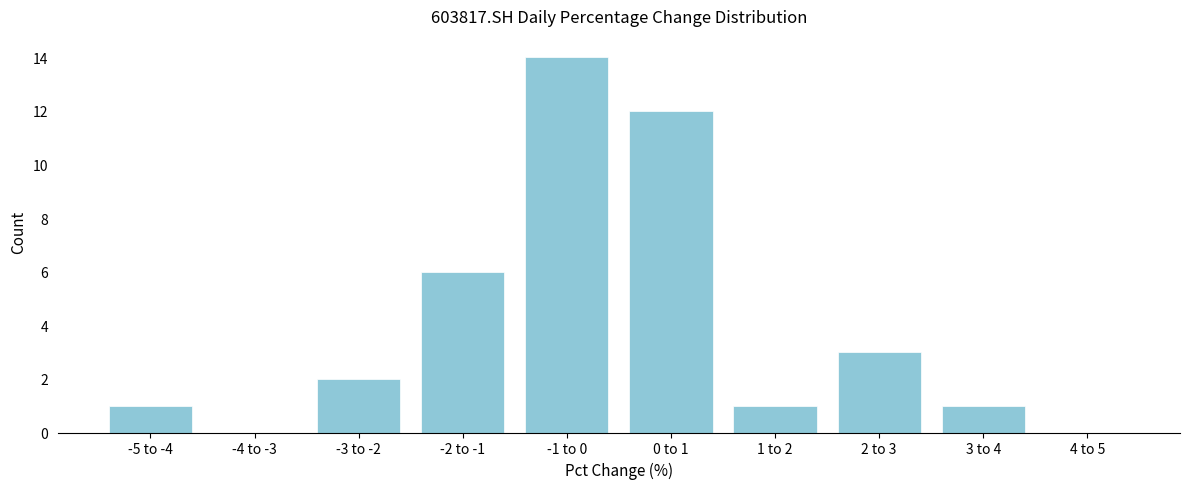

Reading left to right, list all the values displayed in this chart.

-5 to -4=1	-4 to -3=0	-3 to -2=2	-2 to -1=6	-1 to 0=14	0 to 1=12	1 to 2=1	2 to 3=3	3 to 4=1	4 to 5=0